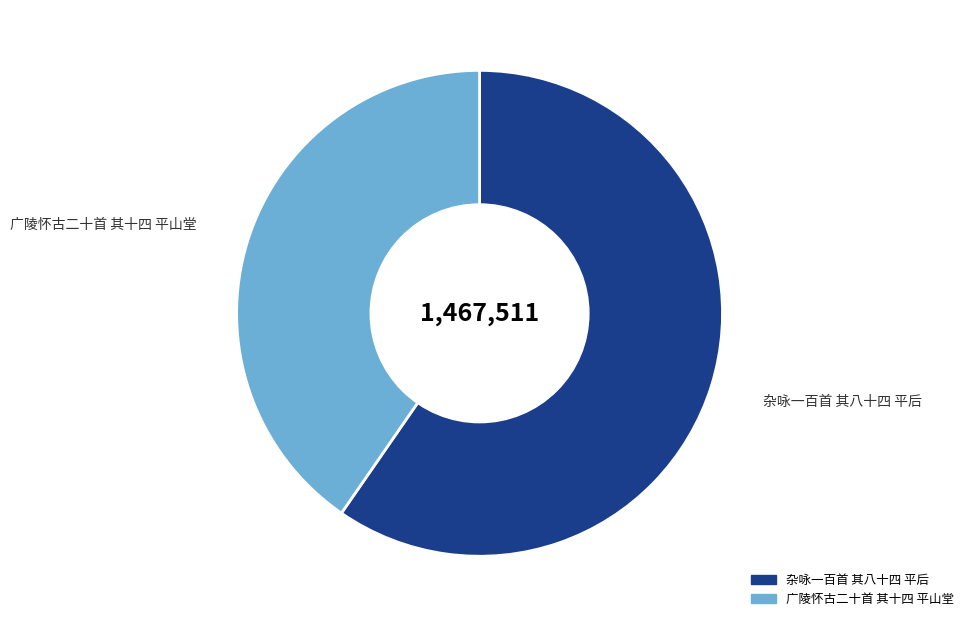

How many segments does this pie chart have?

2